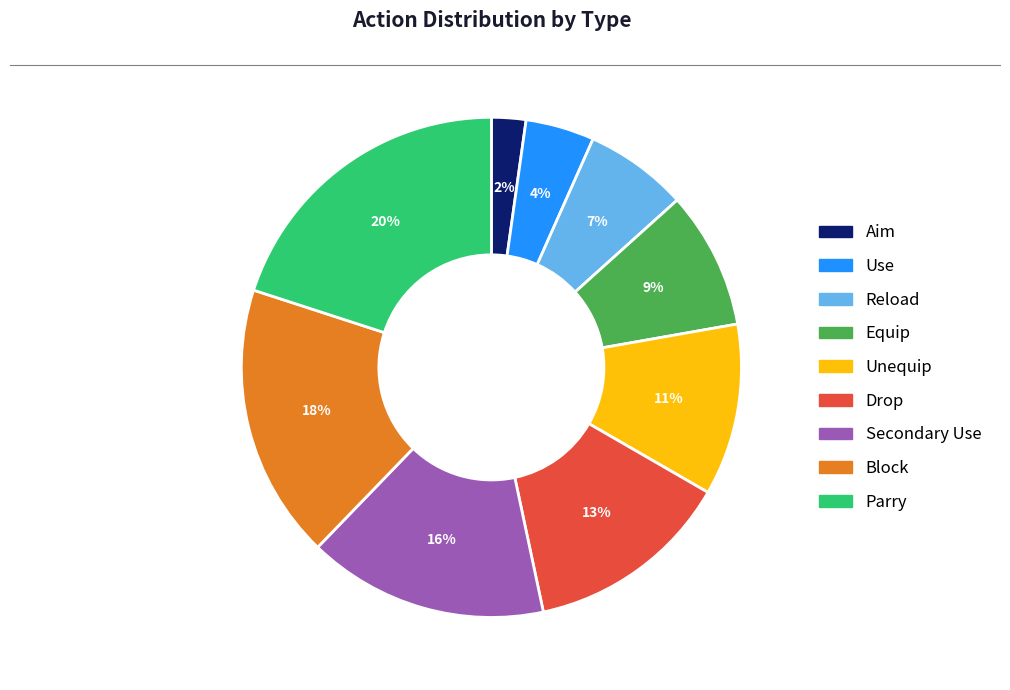

How many slices are in this pie chart?

9